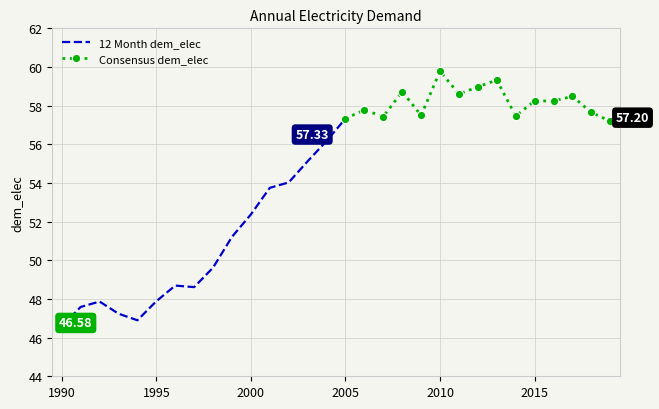

What is the sum of all values?

1626.4